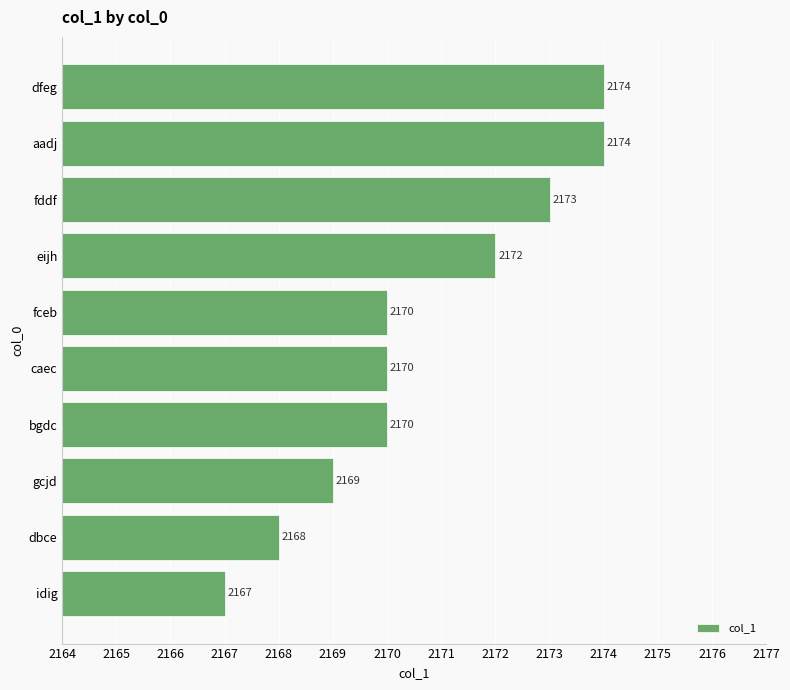

How many series are shown in this chart?

1